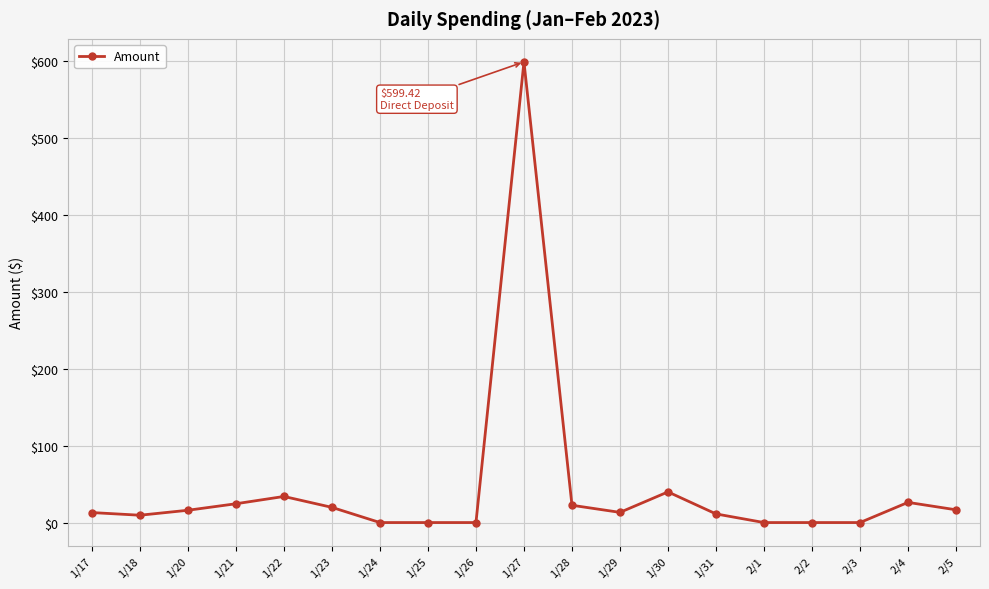

Where is the data nearest to the value 299?

1/30